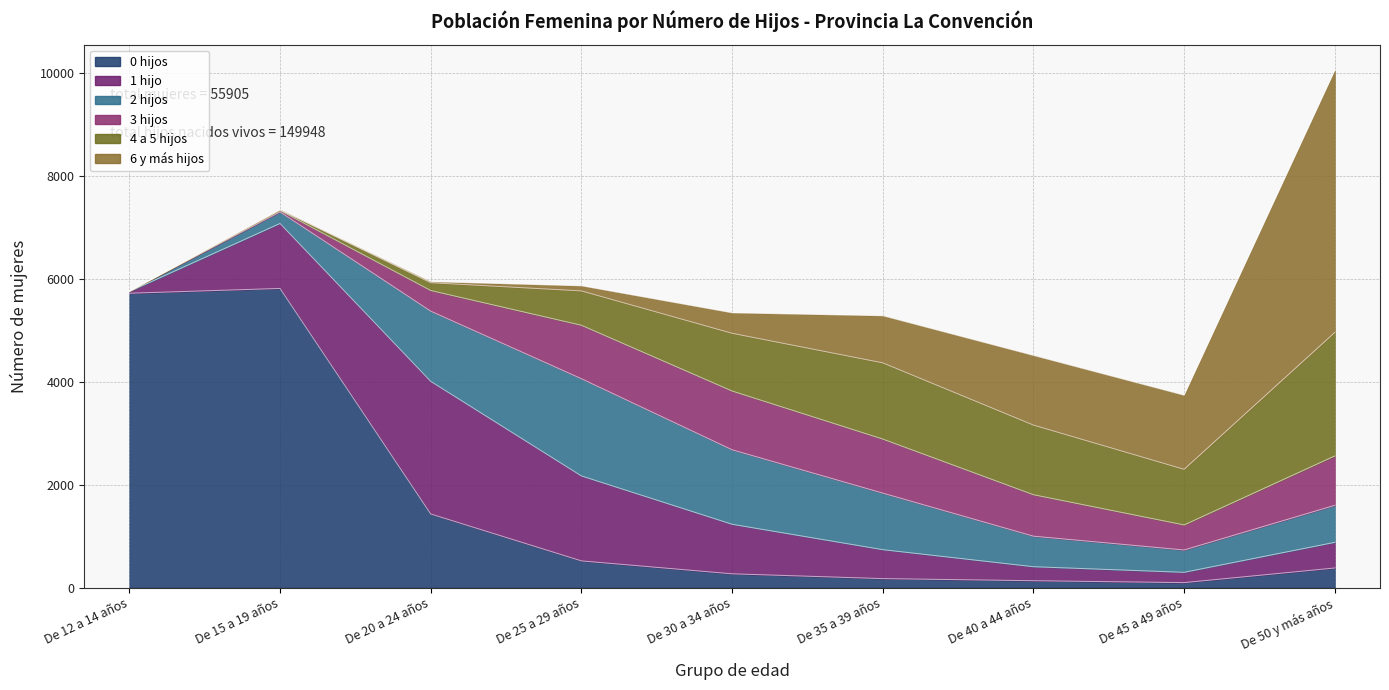

Reading left to right, list all the values displayed in this chart.

0 hijos: 5715	5808	1428	517	266	173	132	95	379
1 hijo: 32	1262	2576	1650	962	562	272	200	498
2 hijos: 7	224	1363	1888	1447	1098	593	434	719
3 hijos: 0	28	401	1038	1141	1050	805	486	959
4 a 5 hijos: 0	16	151	667	1121	1480	1352	1080	2398
6 y más hijos: 0	0	21	99	398	915	1353	1439	5088